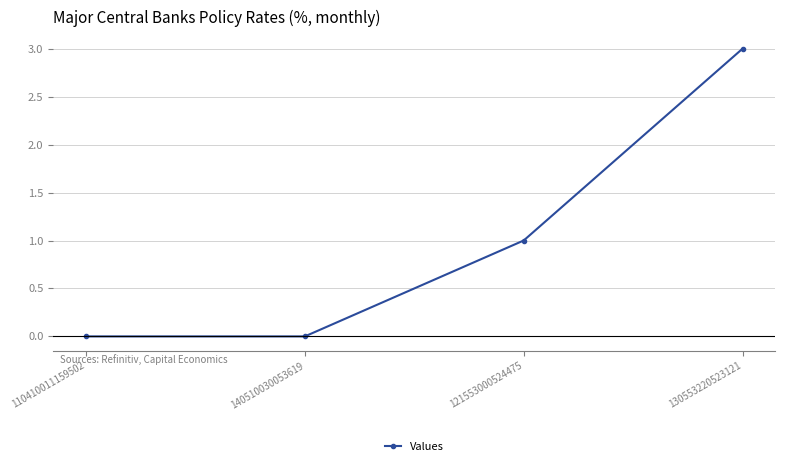

Which label corresponds to the largest value in the chart?

130553220523121